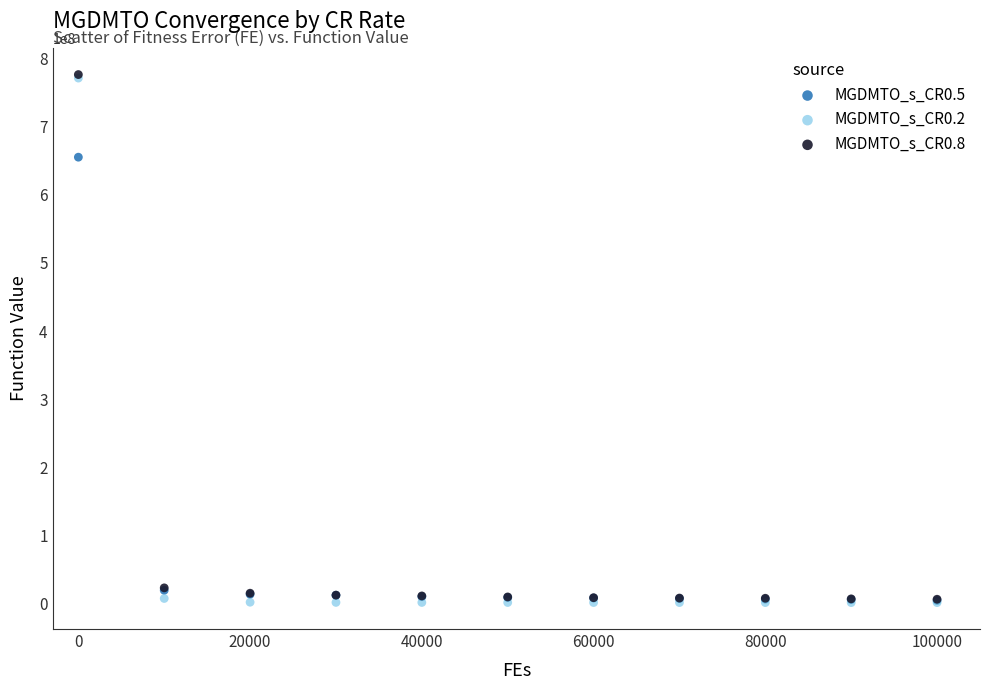

Across all series, what Y value is closest to 388918006?

654796320.7